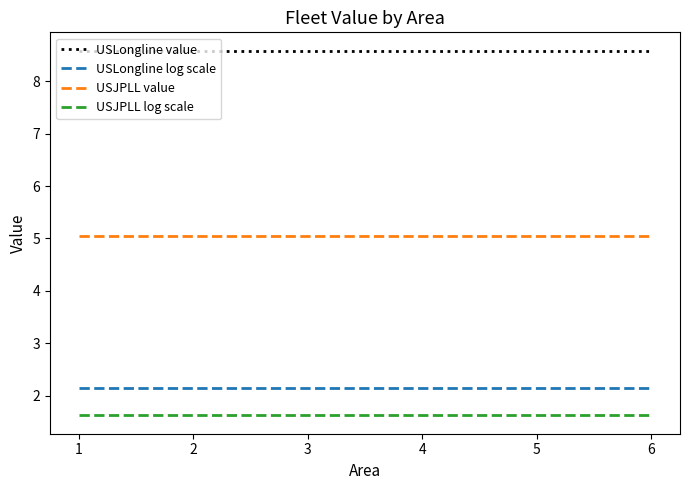

Is the value of USLongline value at 6 greater than the value of USJPLL log scale at 2?

Yes